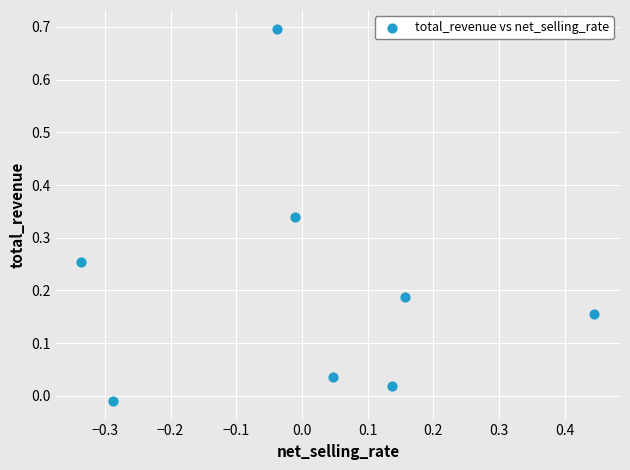

What is the range of Y values (max minus min)?

0.7